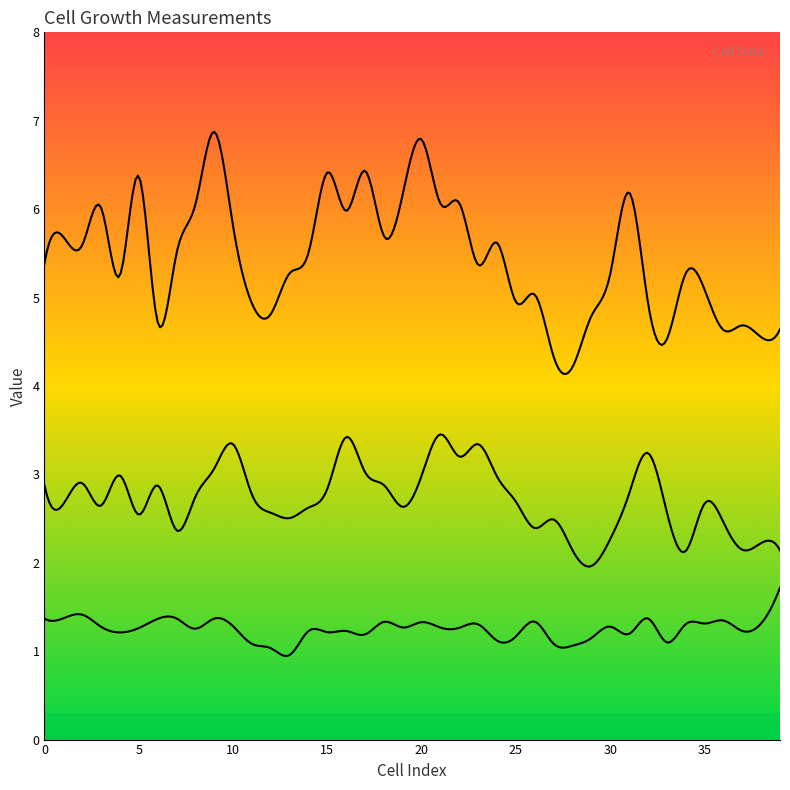

Reading left to right, list all the values displayed in this chart.

length_birth: 0=2.9	1=2.7	2=2.9	3=2.6	4=3.0	5=2.5	6=2.9	7=2.4	8=2.7	9=3.1	10=3.3	11=2.8	12=2.6	13=2.5	14=2.6	15=2.8	16=3.4	17=3.0	18=2.9	19=2.6	20=3.0	21=3.5	22=3.2	23=3.3	24=3.0	25=2.7	26=2.4	27=2.5	28=2.1	29=2.0	30=2.3	31=2.8	32=3.2	33=2.6	34=2.1	35=2.7	36=2.5	37=2.1	38=2.2	39=2.1
length_final: 0=5.4	1=5.7	2=5.6	3=6.0	4=5.2	5=6.4	6=4.7	7=5.5	8=6.0	9=6.9	10=5.8	11=4.9	12=4.8	13=5.3	14=5.5	15=6.4	16=6.0	17=6.4	18=5.7	19=6.2	20=6.8	21=6.1	22=6.1	23=5.4	24=5.6	25=5.0	26=5.0	27=4.3	28=4.2	29=4.8	30=5.3	31=6.2	32=4.9	33=4.5	34=5.3	35=5.1	36=4.6	37=4.7	38=4.6	39=4.6
growth_rate: 0=1.4	1=1.4	2=1.4	3=1.3	4=1.2	5=1.3	6=1.4	7=1.4	8=1.3	9=1.4	10=1.3	11=1.1	12=1.0	13=1.0	14=1.2	15=1.2	16=1.2	17=1.2	18=1.3	19=1.3	20=1.3	21=1.3	22=1.3	23=1.3	24=1.1	25=1.2	26=1.3	27=1.1	28=1.1	29=1.1	30=1.3	31=1.2	32=1.4	33=1.1	34=1.3	35=1.3	36=1.3	37=1.2	38=1.3	39=1.7